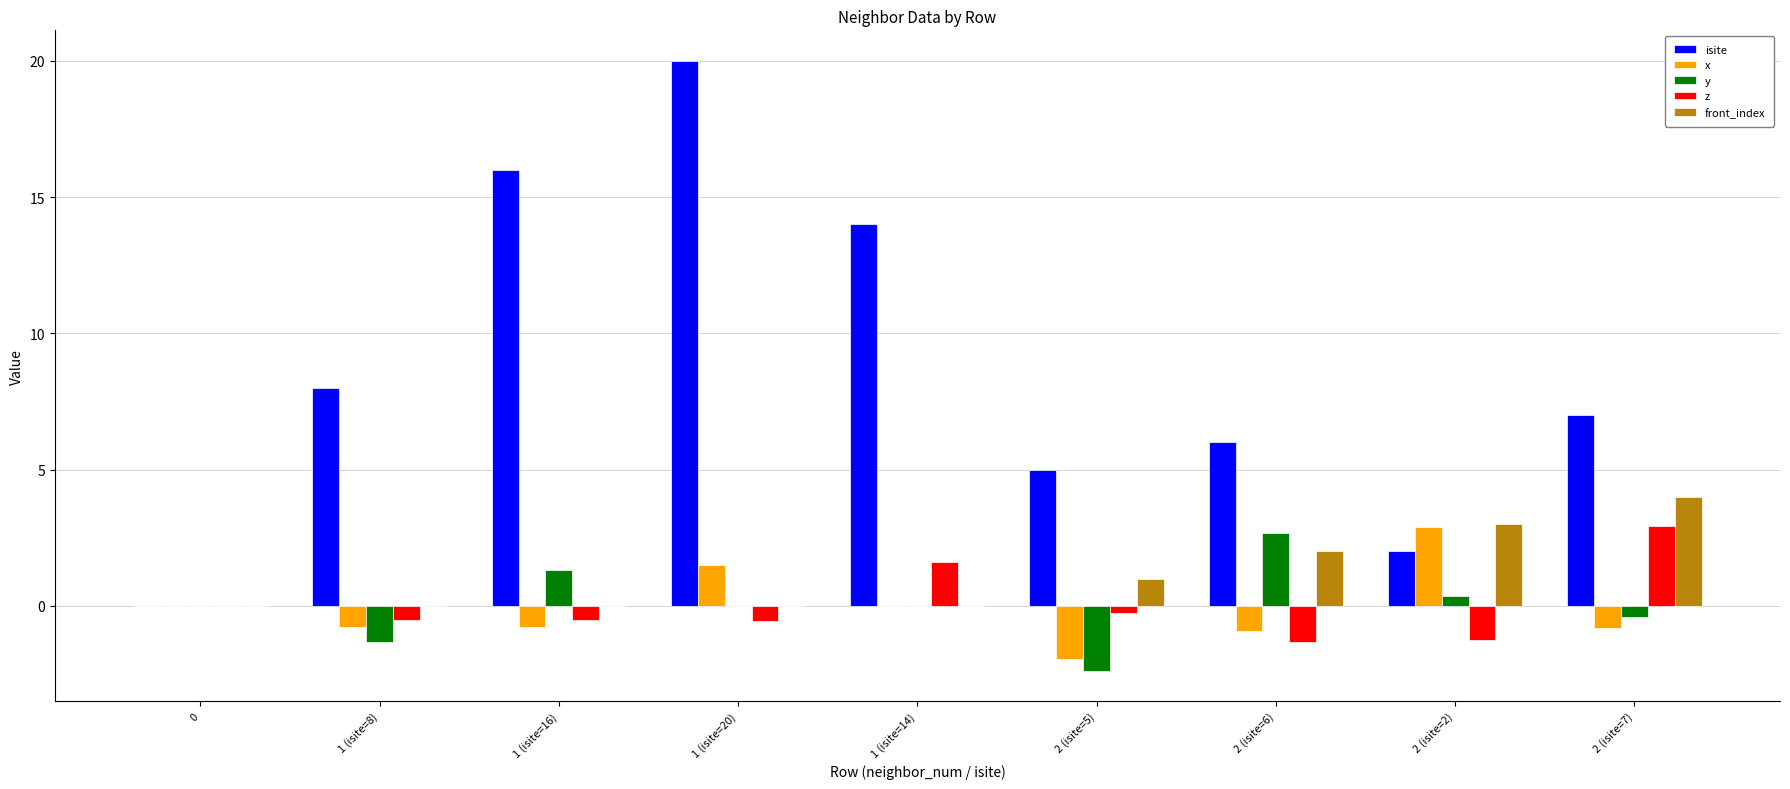

Which category has the highest value in the isite series?

1 (isite=20)